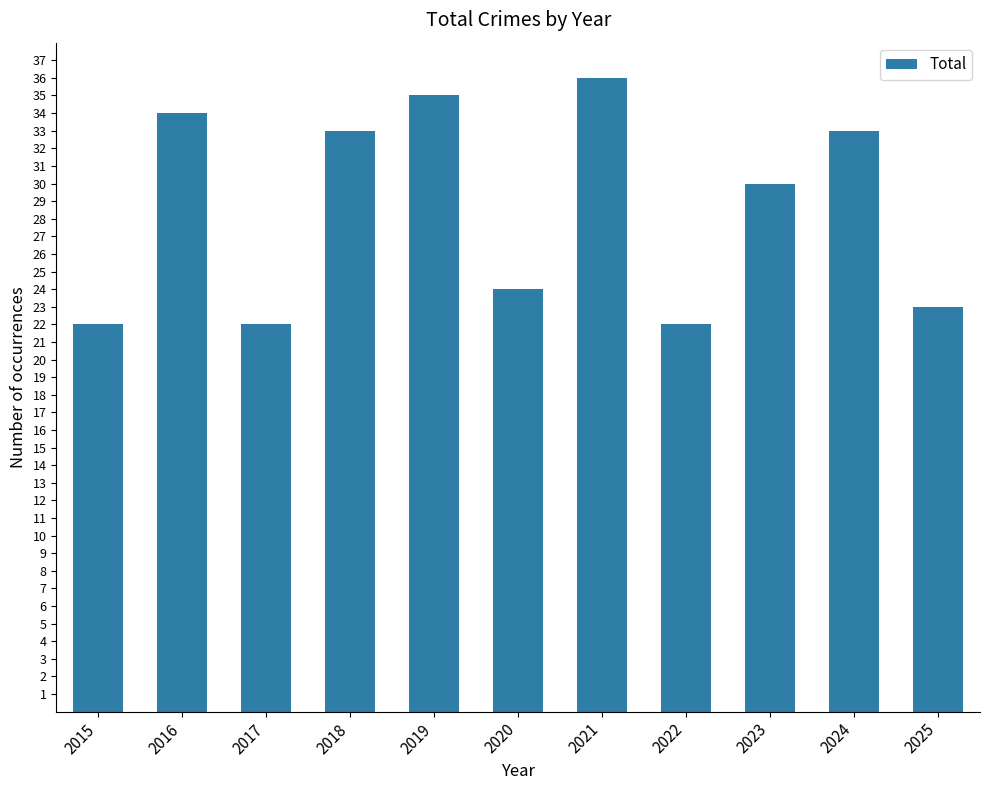

True or false: the data shows 10 at 2017.

False